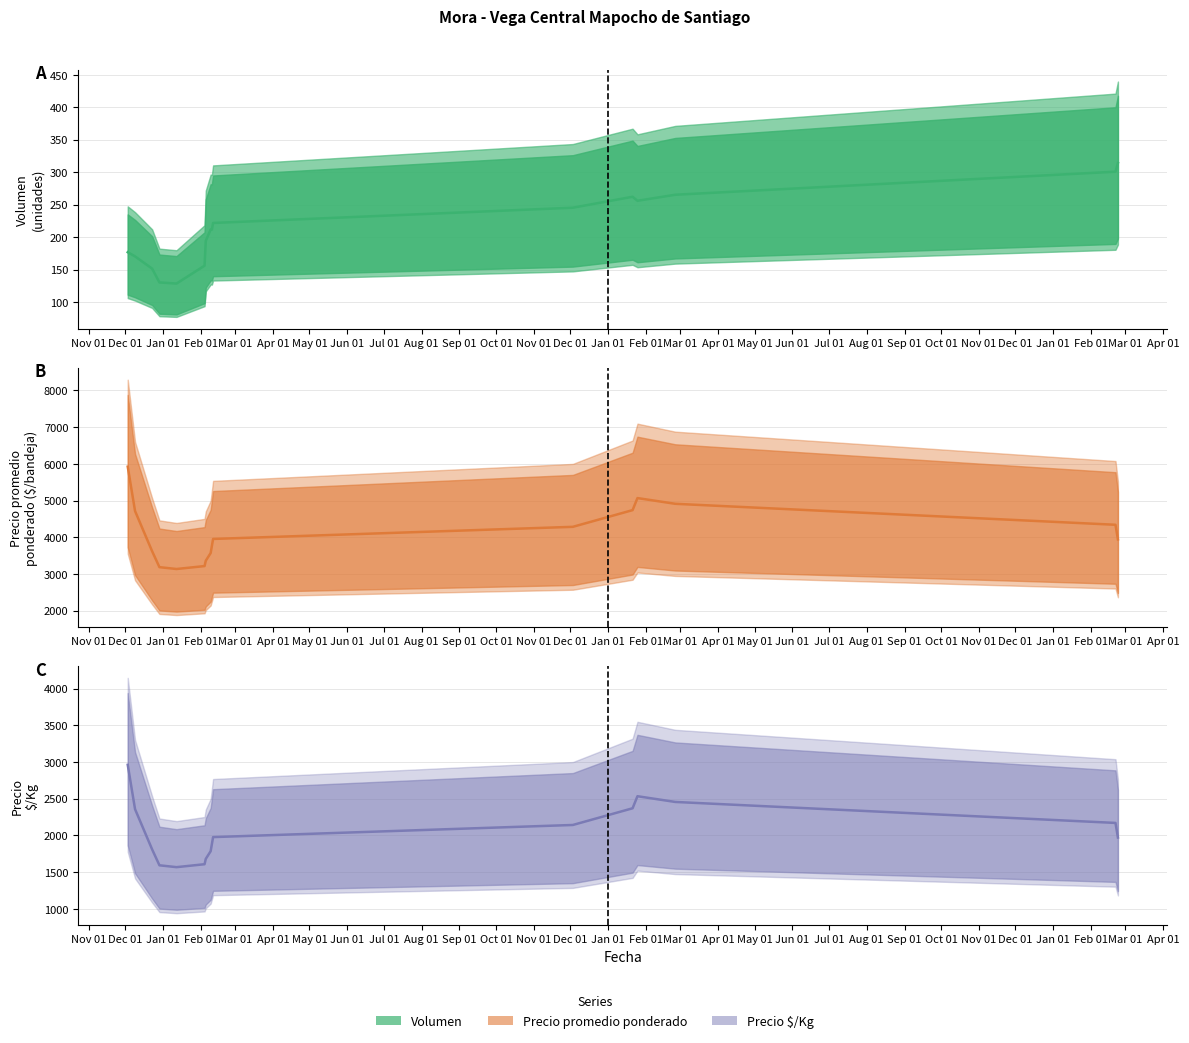

What is the approximate value of Precio á$/Kg (trend) at Feb 01?

1971.6